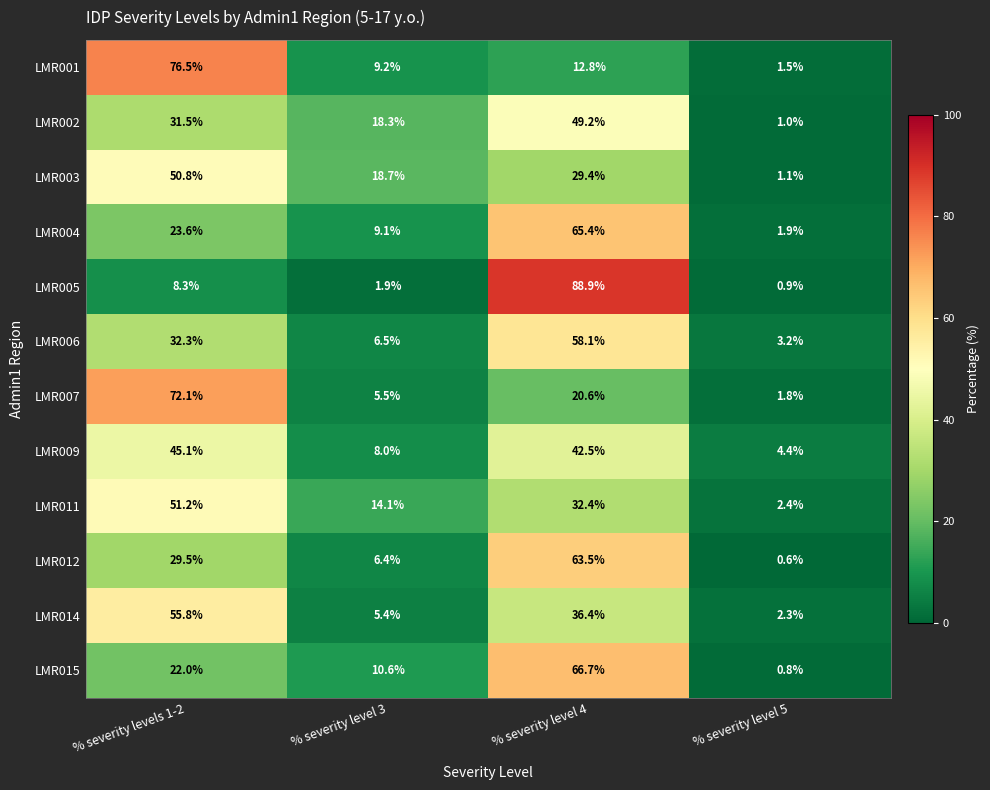

What is the average value of the LMR015 series?

25.0